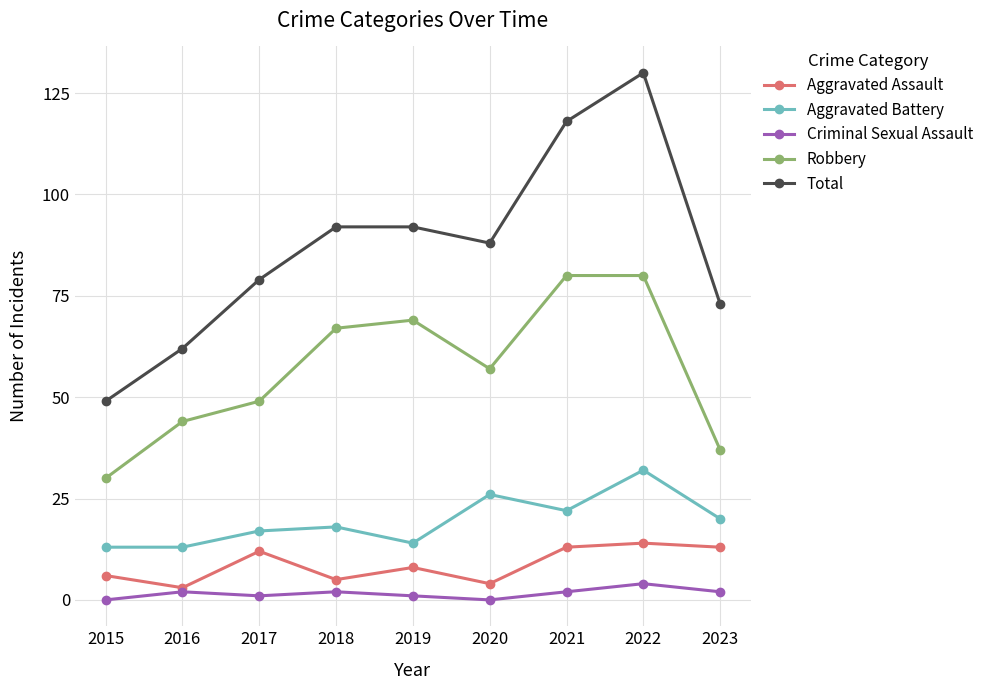

List the series in order of their peak value, lowest first.

Criminal Sexual Assault, Aggravated Assault, Aggravated Battery, Robbery, Total